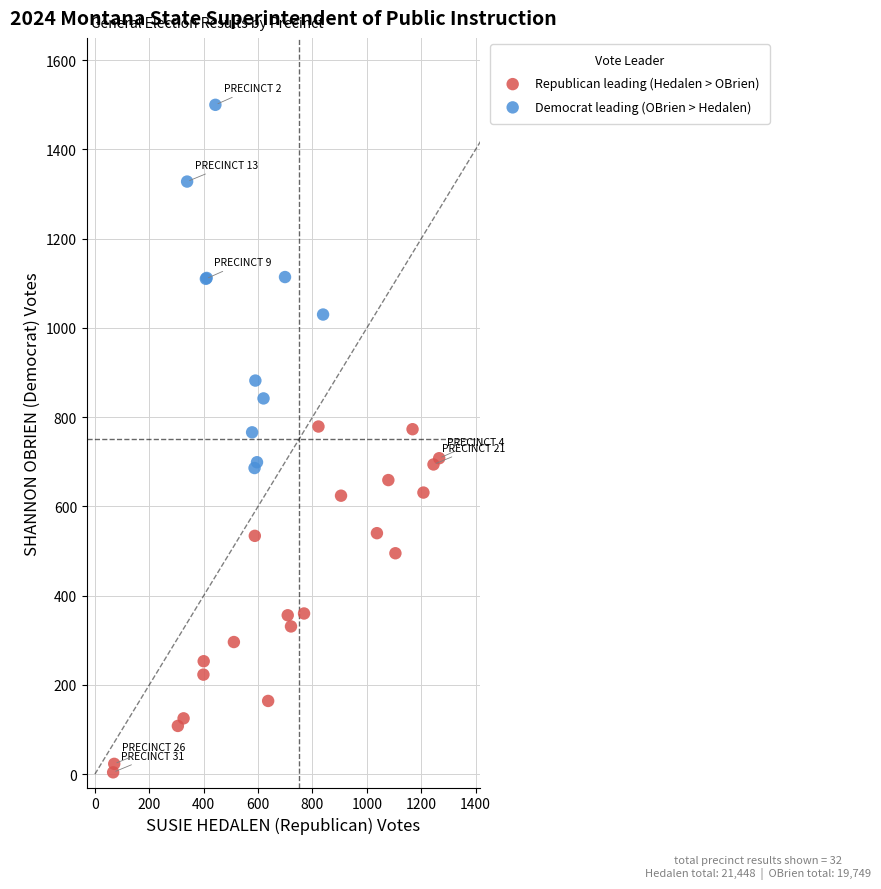

Which series reaches the maximum Y coordinate?

Democrat leading (OBrien > Hedalen)